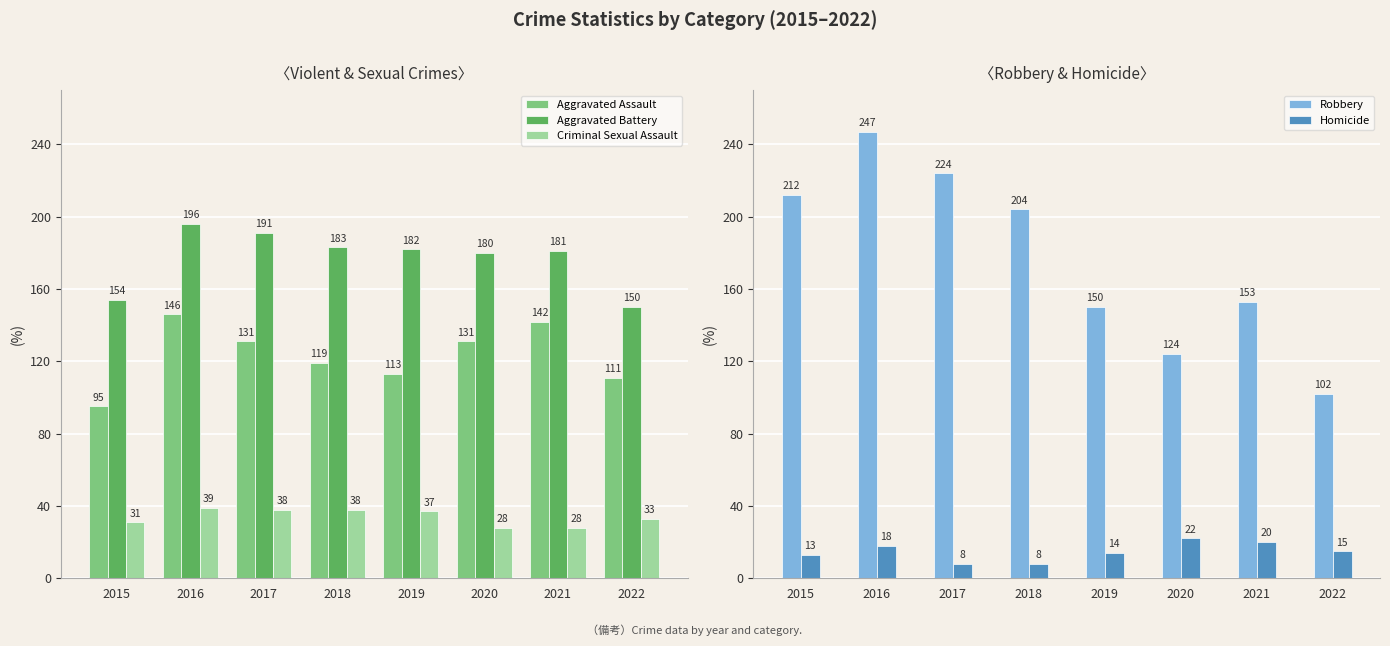

Is it true that Criminal Sexual Assault equals 39 at 2016?

True